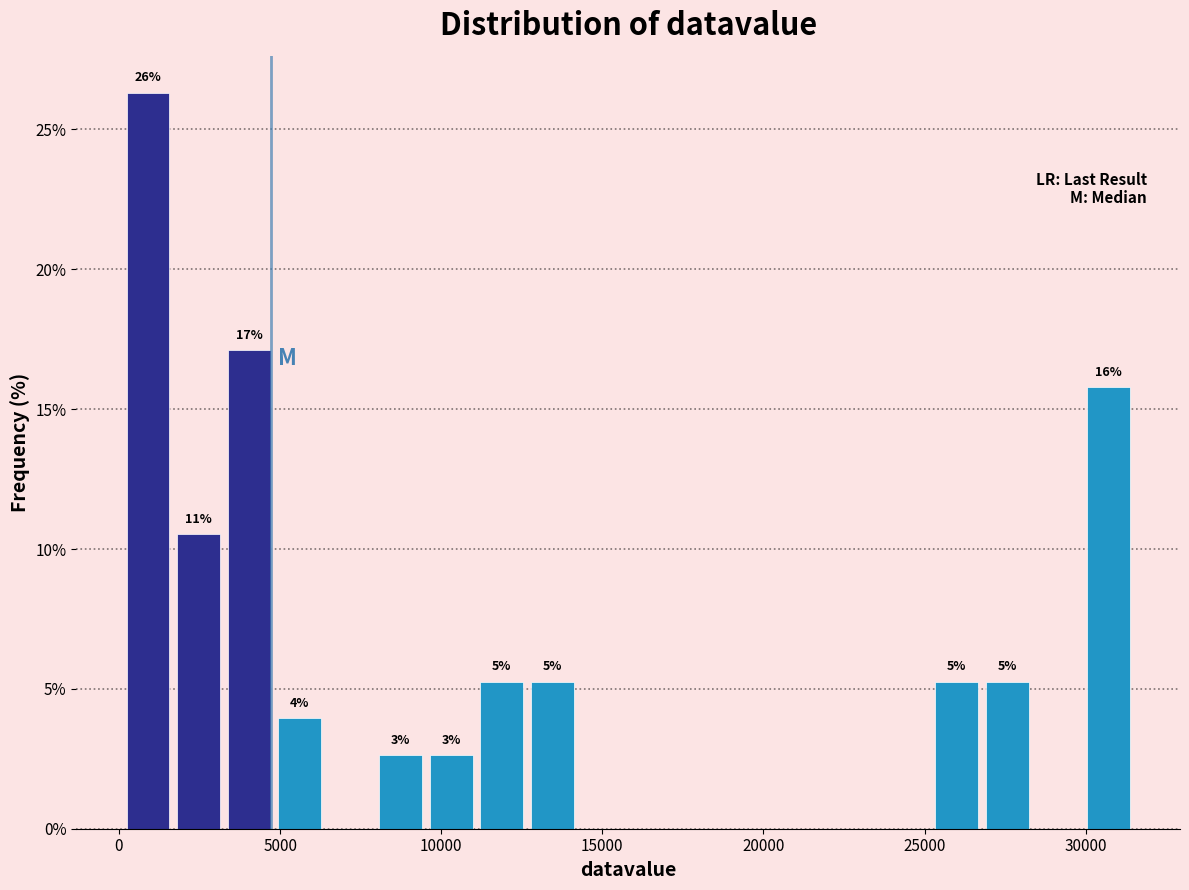

Around what value on the x-axis is the tallest bar? Give the approximate position of its centre, as read against the axis.

1000